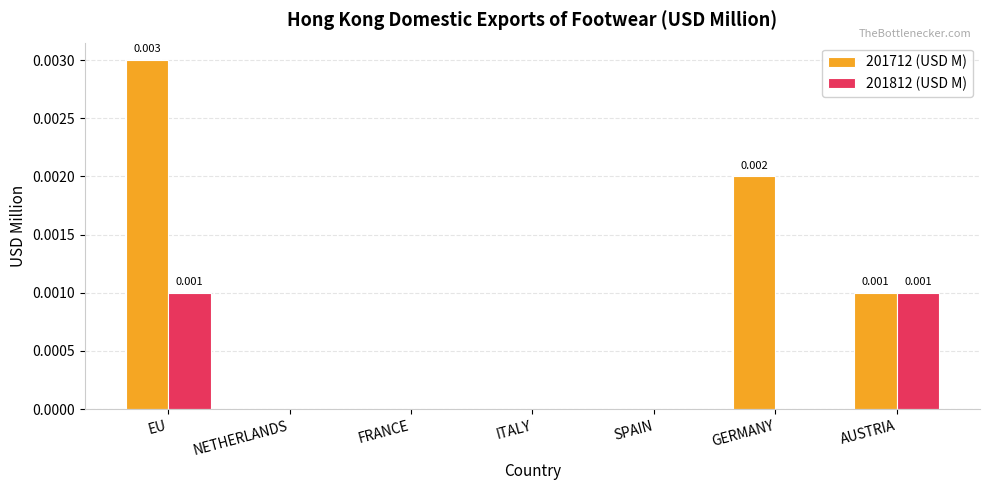

Is the value of 201812 (USD M) at AUSTRIA greater than the value of 201712 (USD M) at ITALY?

Yes